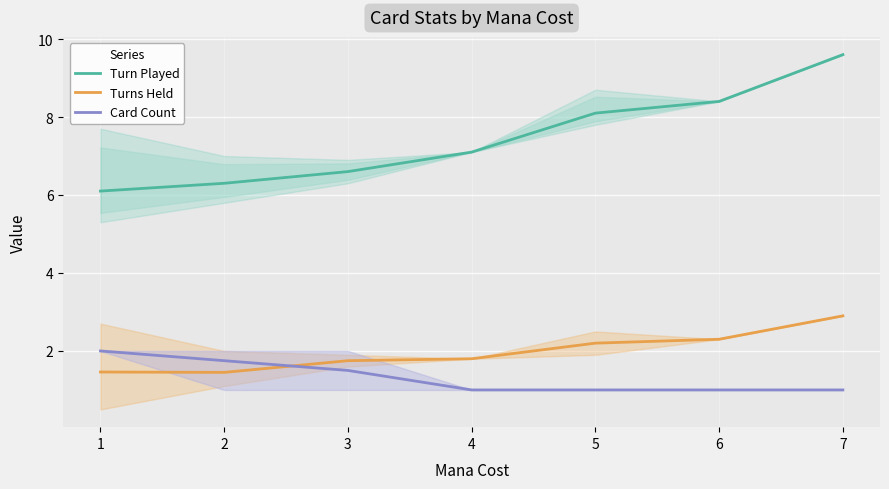

True or false: Turn Played and Turns Held intersect in this chart.

False